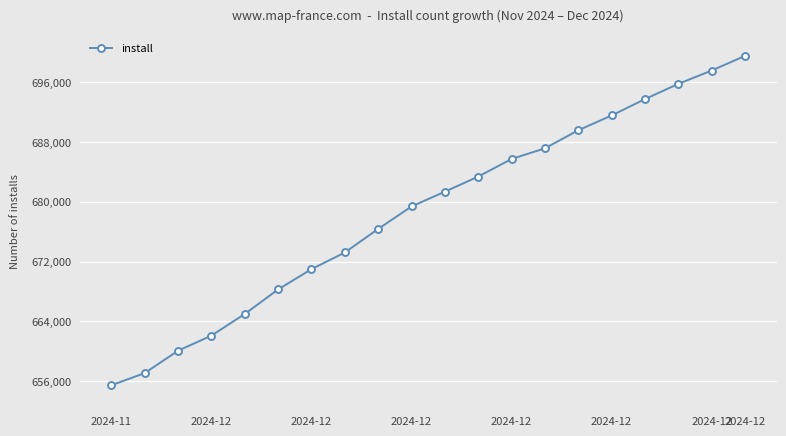

Reading left to right, transcribe all the data shown in this chart.

655450	657080	660074	662090	664990	668273	670984	673217	676366	679372	681356	683374	685727	687155	689573	691549	693741	695780	697568	699524